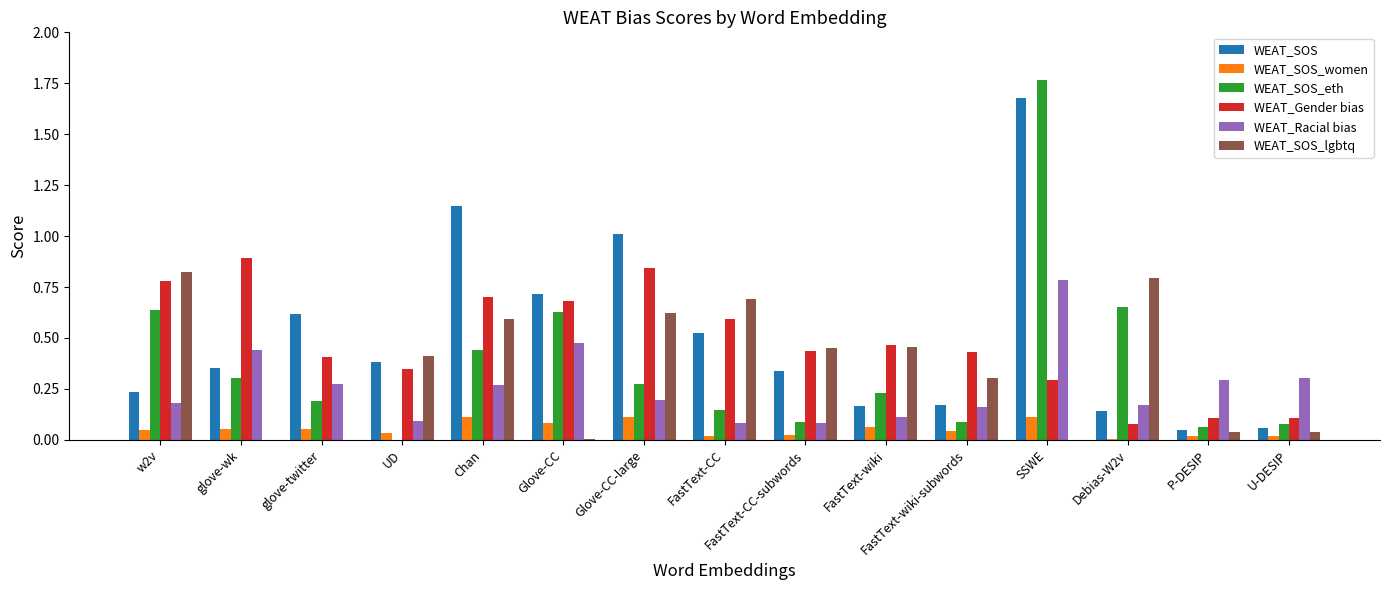

What is the maximum value for WEAT_Gender bias?

0.9